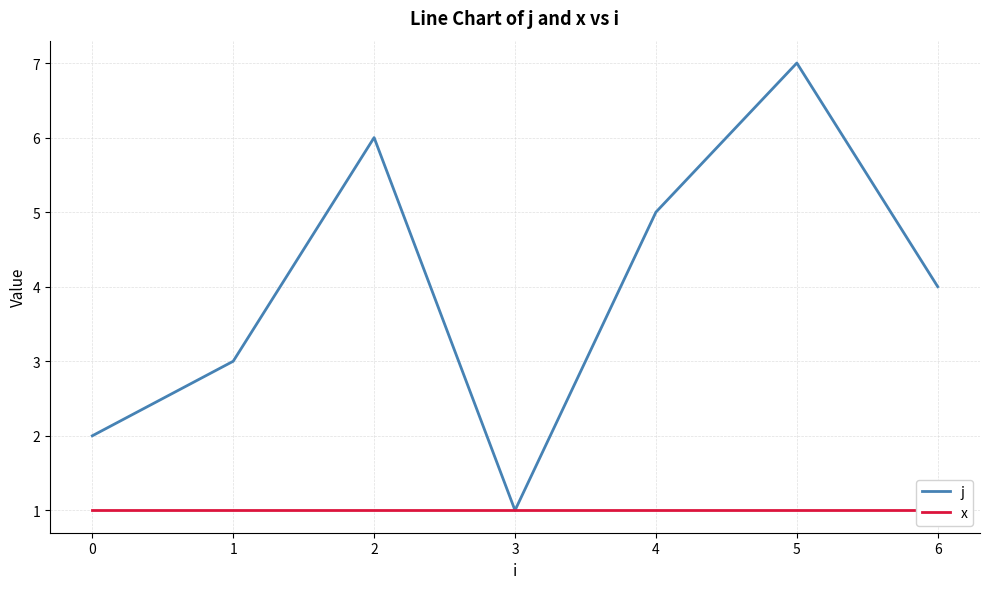

Which series changed the most between 5 and 6?

j